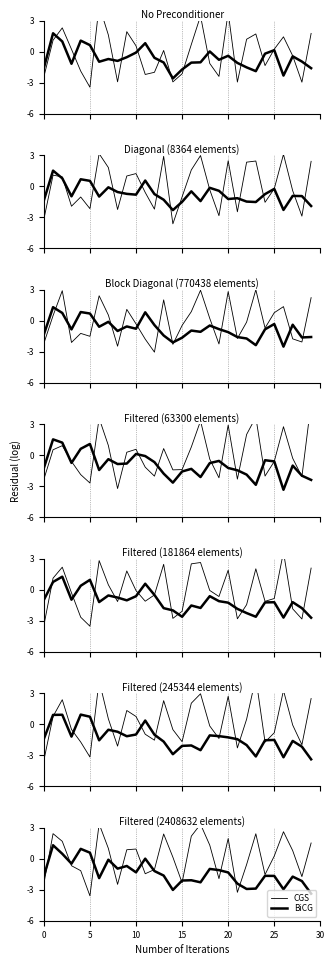

How many values in BiCG are above zero?

5